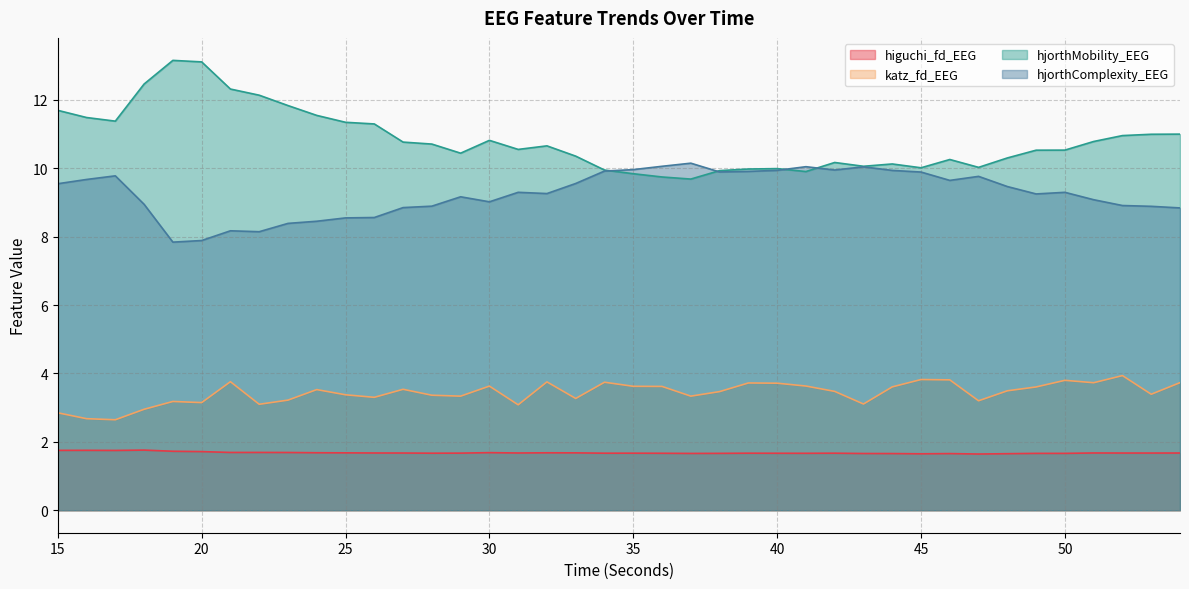

At which label does katz_fd_EEG reach its peak?

52